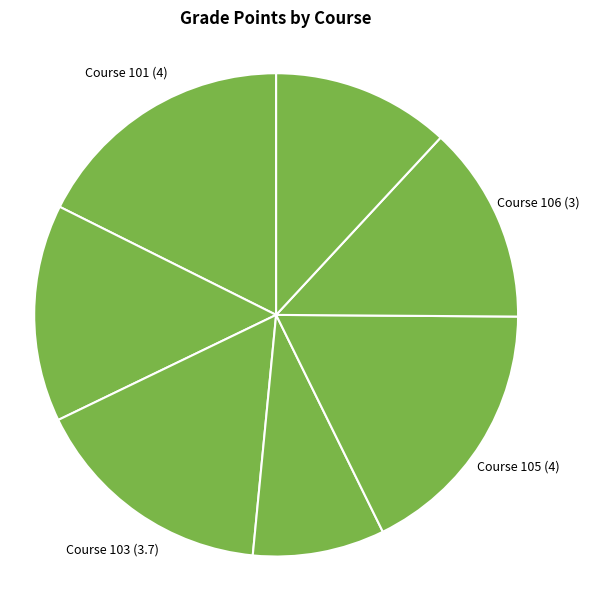

How many slices are in this pie chart?

7